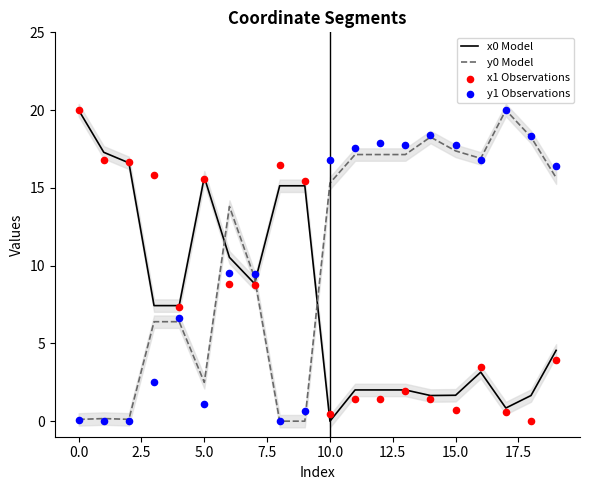

After their last crossing, which series has the higher values: x0 Model or y0 Model?

y0 Model